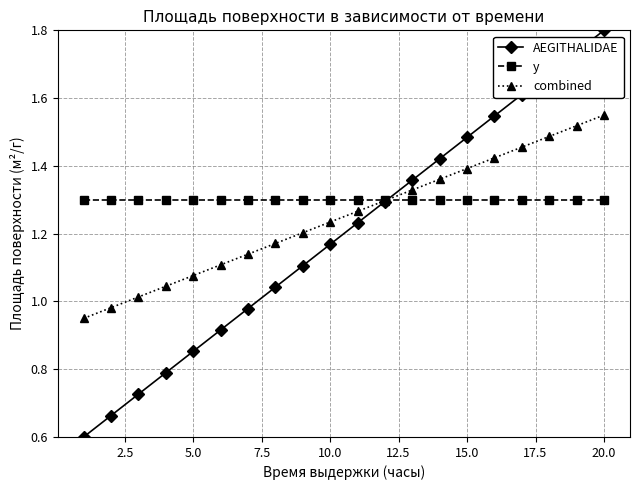

Is this an area chart (filled region under the line)?

No